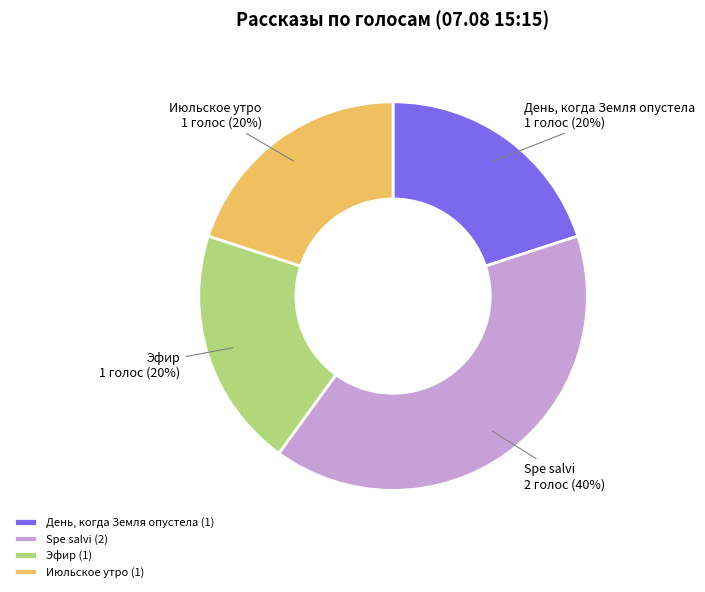

How many slices are in this pie chart?

4